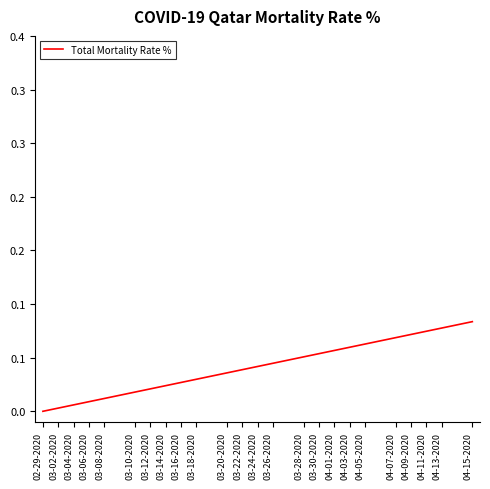

True or false: the data has more than 2 interior local peaks.

False